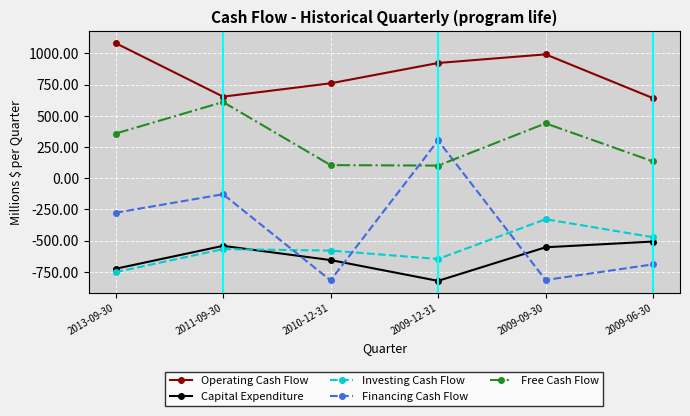

Which category has the lowest value in the Investing Cash Flow series?

2013-09-30